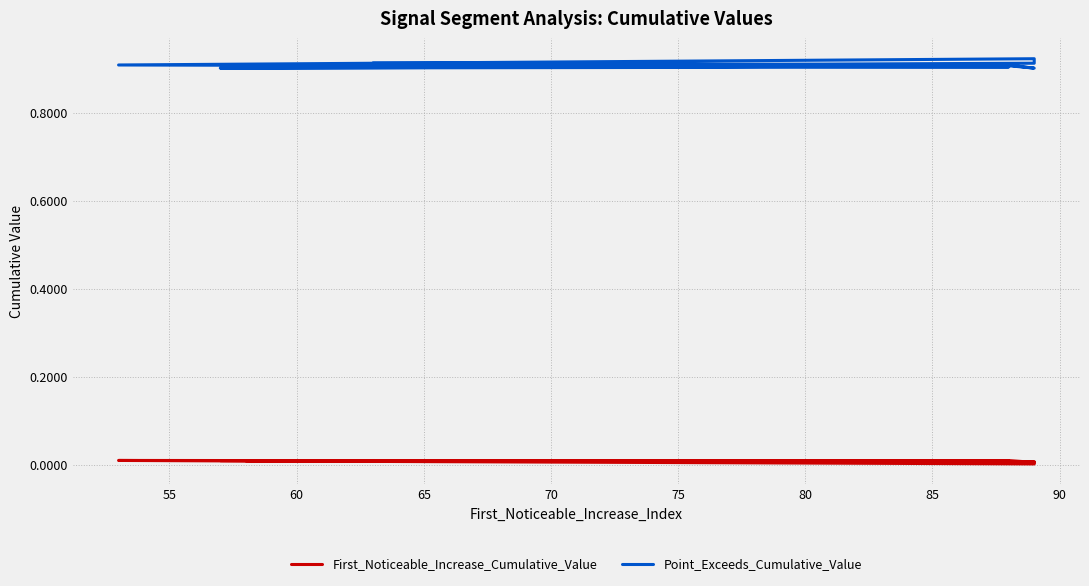

At how many categories does at least one series exceed 0?

10